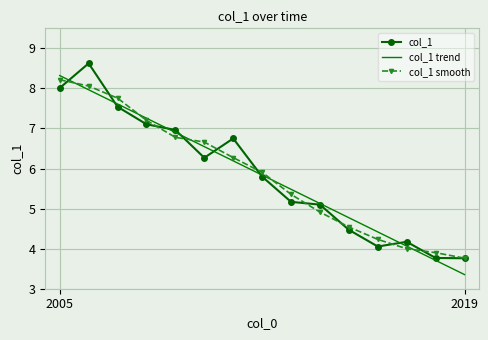

What is the maximum value shown in the chart?

8.6